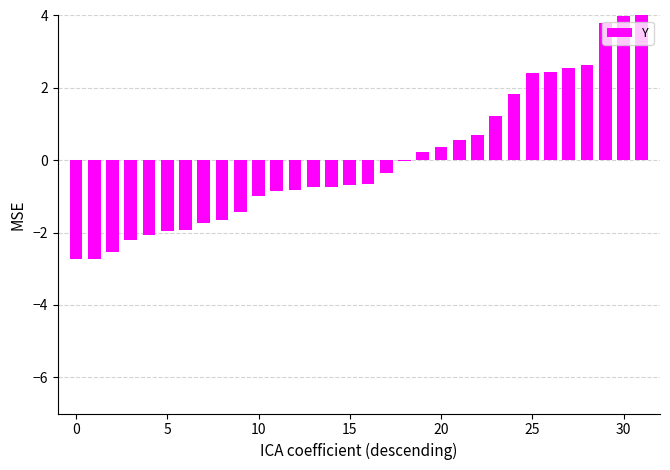

What is the greatest value displayed?

4.1